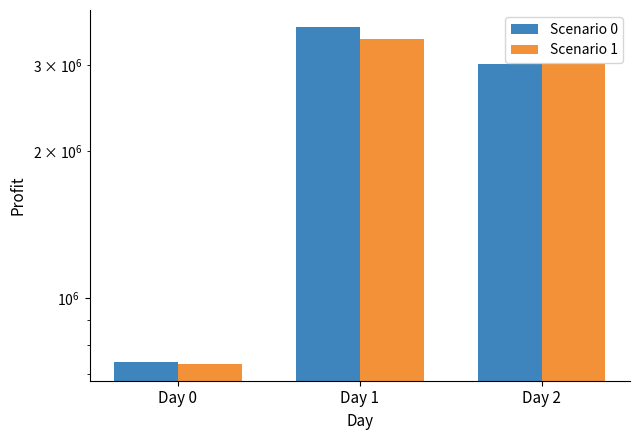

Which has a higher value, Day 2 or Day 0?

Day 2